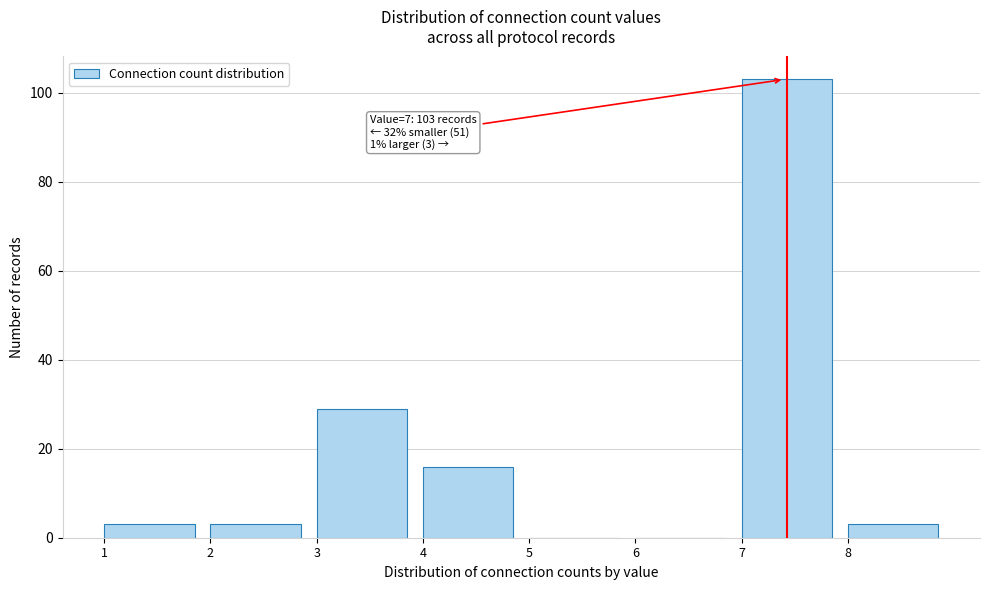

Over which range of the x-axis is the bar tallest?

7 to 8